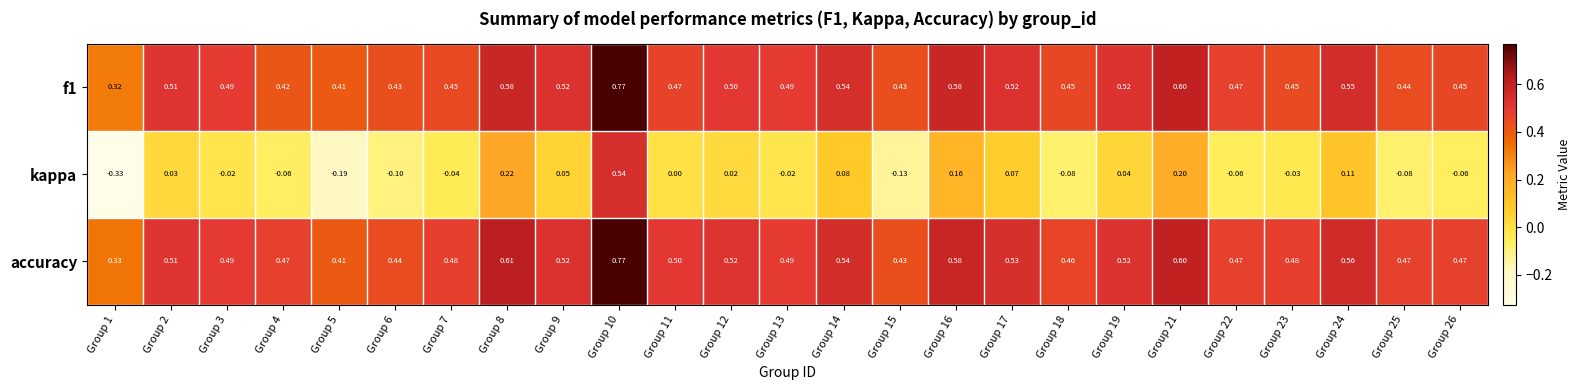

Which series has the largest range (max minus min)?

kappa